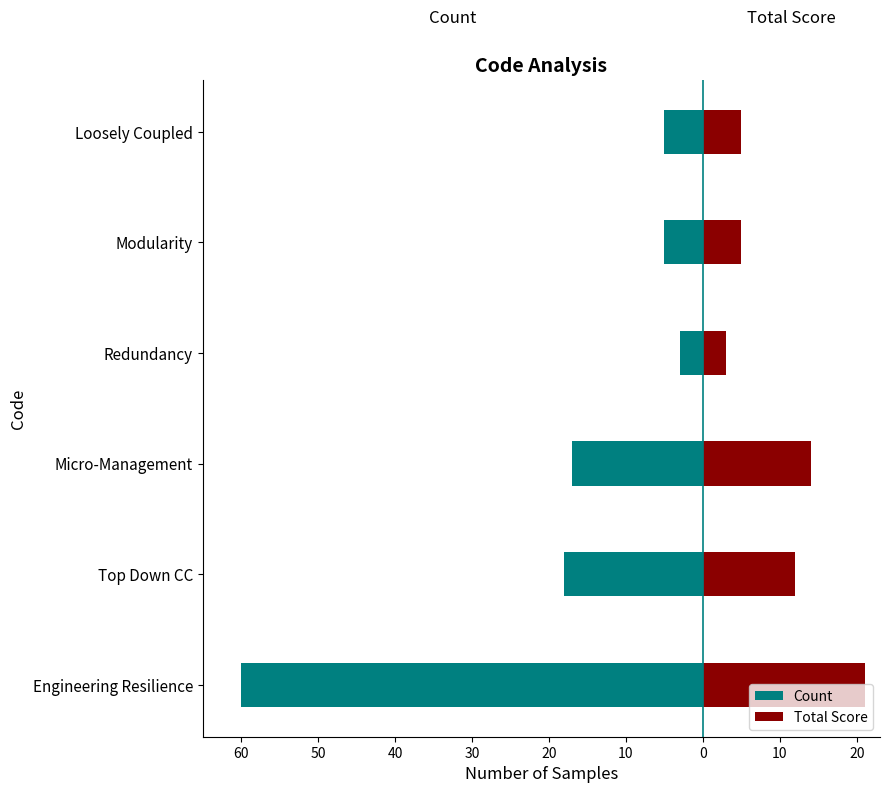

How many series are shown in this chart?

2